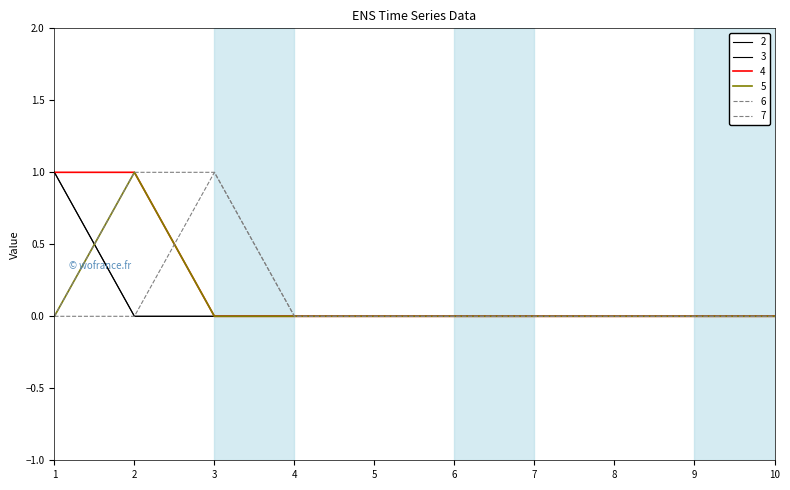

How many lines are shown in the chart?

6